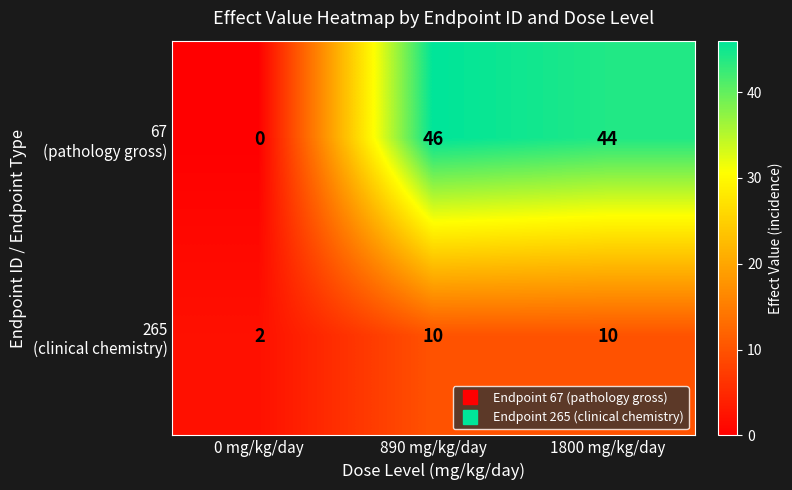

What is the maximum value shown in the chart?

46